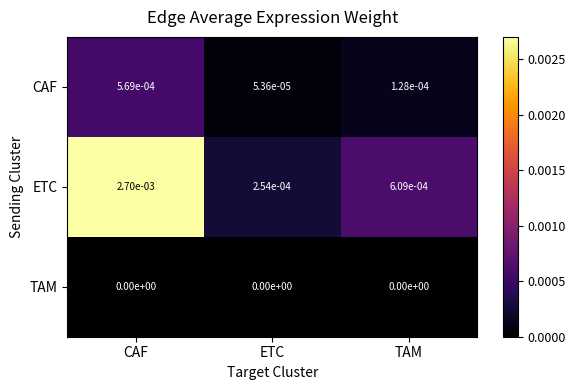

Which series changed the most between CAF and TAM?

ETC